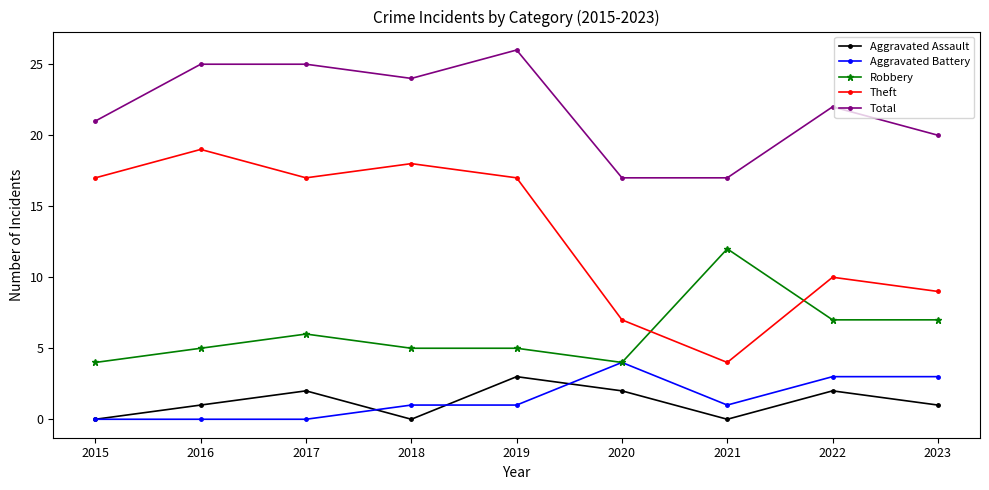

Between 2016 and 2017, which series saw the biggest shift?

Theft